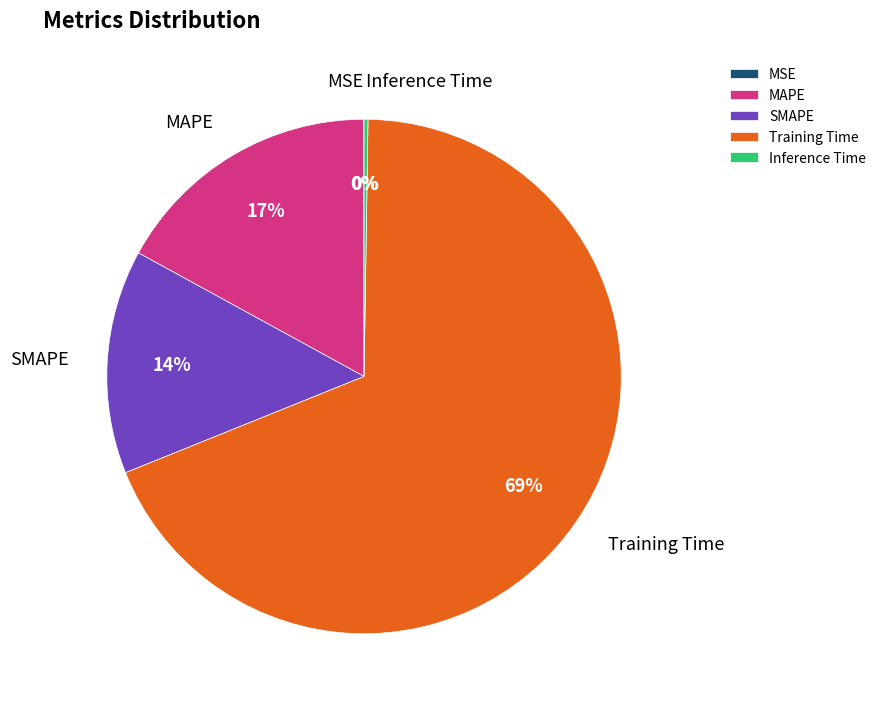

The MAPE slice represents 27% of the pie. True or false?

False